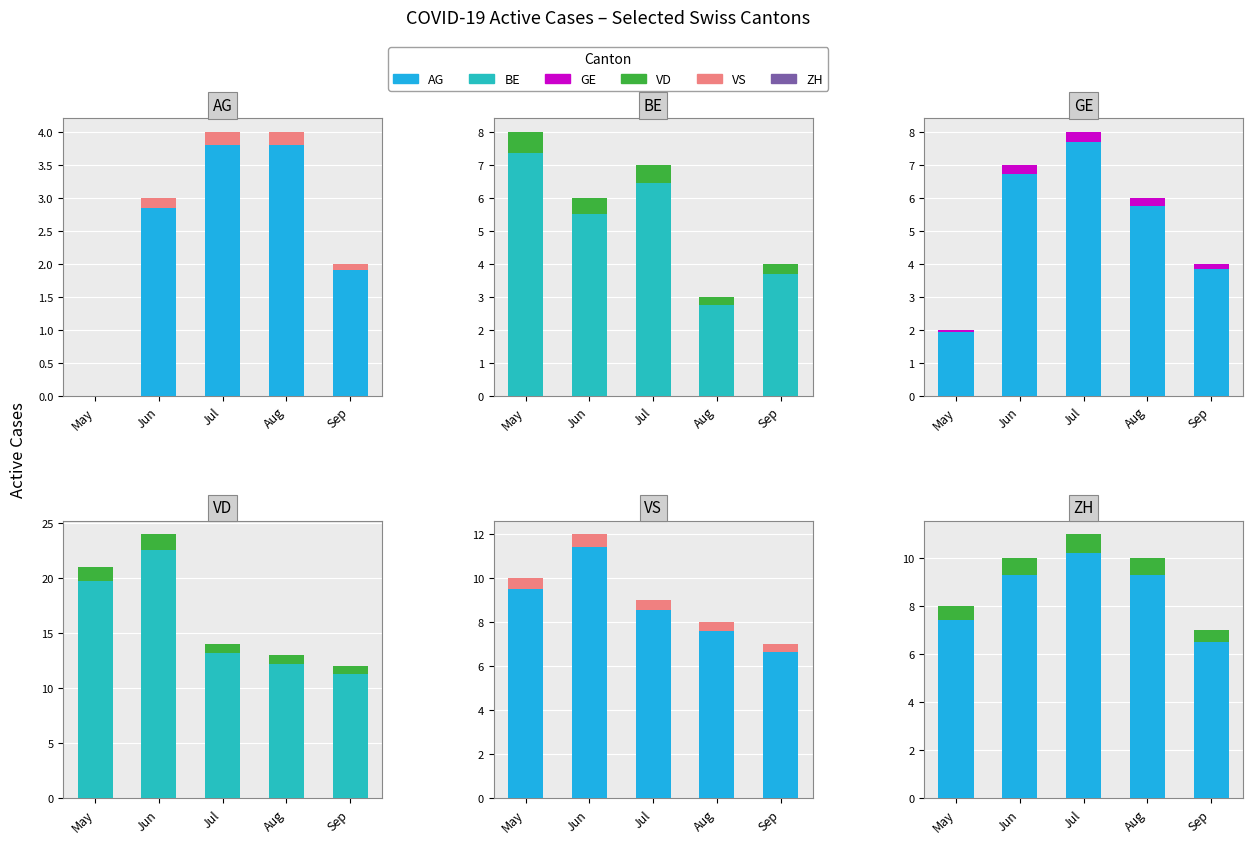

Where is VS nearest to the value 0?

Sep